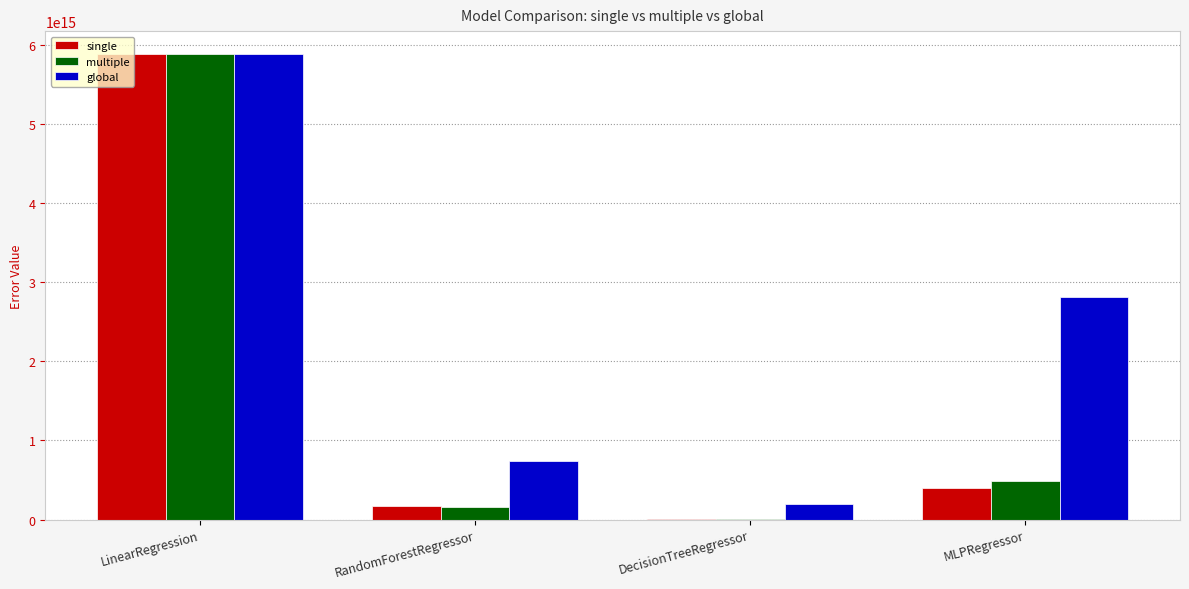

Are the bars grouped side by side (vs. stacked)?

Yes